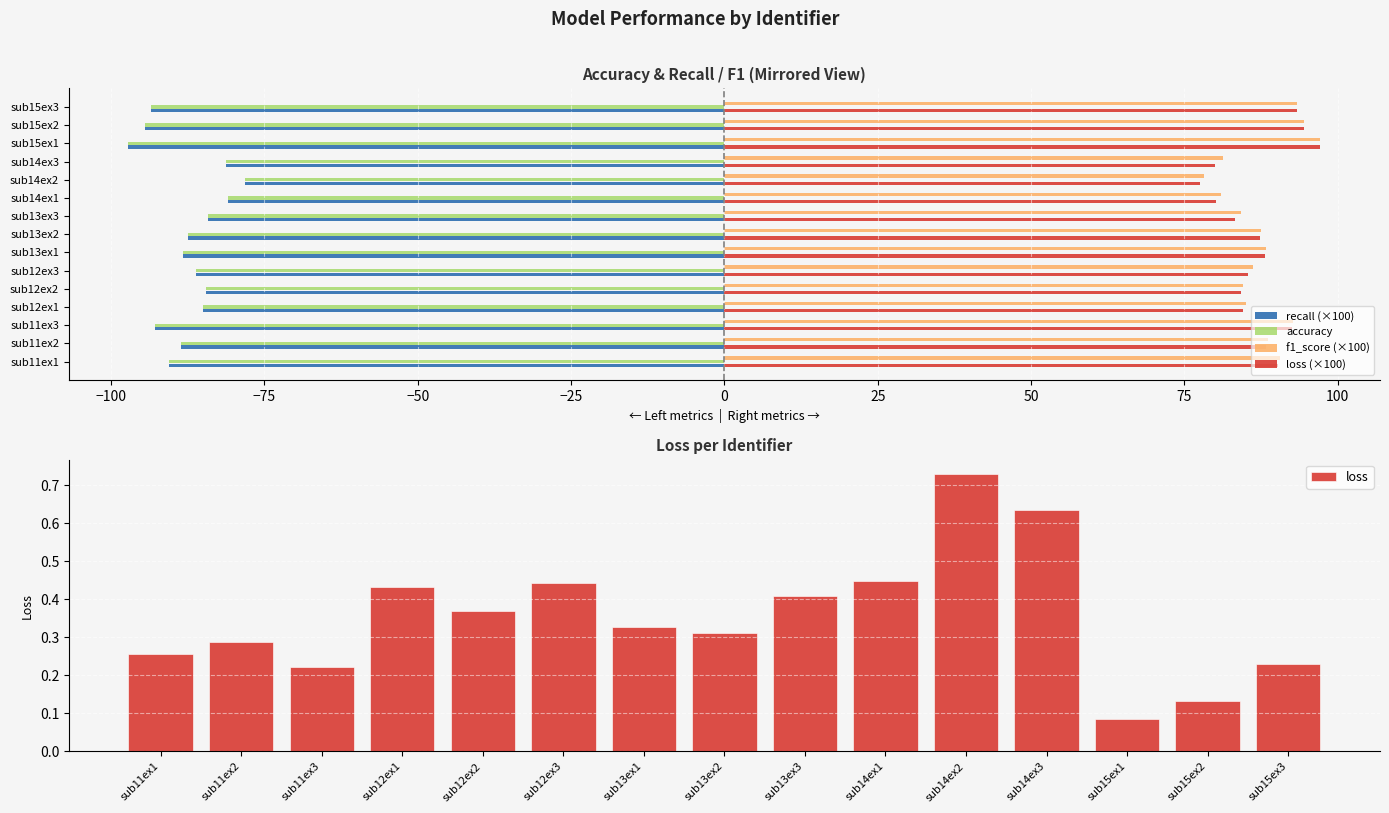

Is the value of f1_score (×100) at sub13ex1 greater than the value of recall (×100) at sub15ex3?

Yes